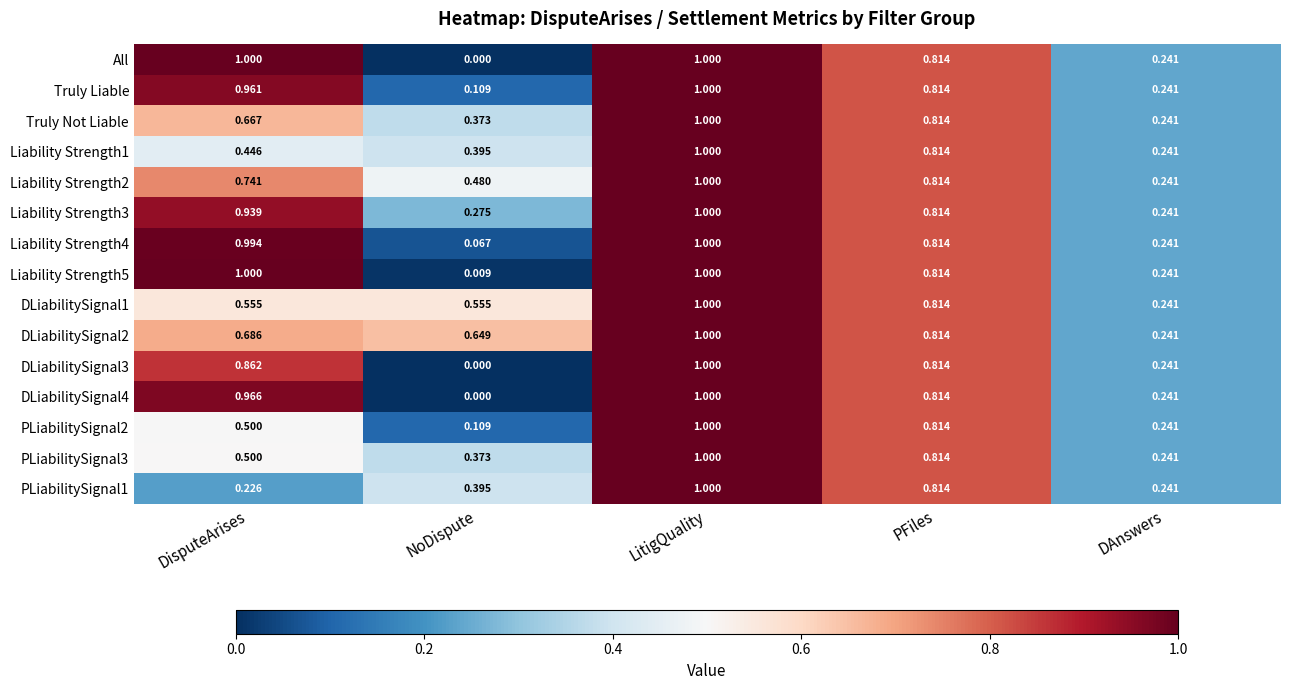

What is the greatest value displayed?

1.0